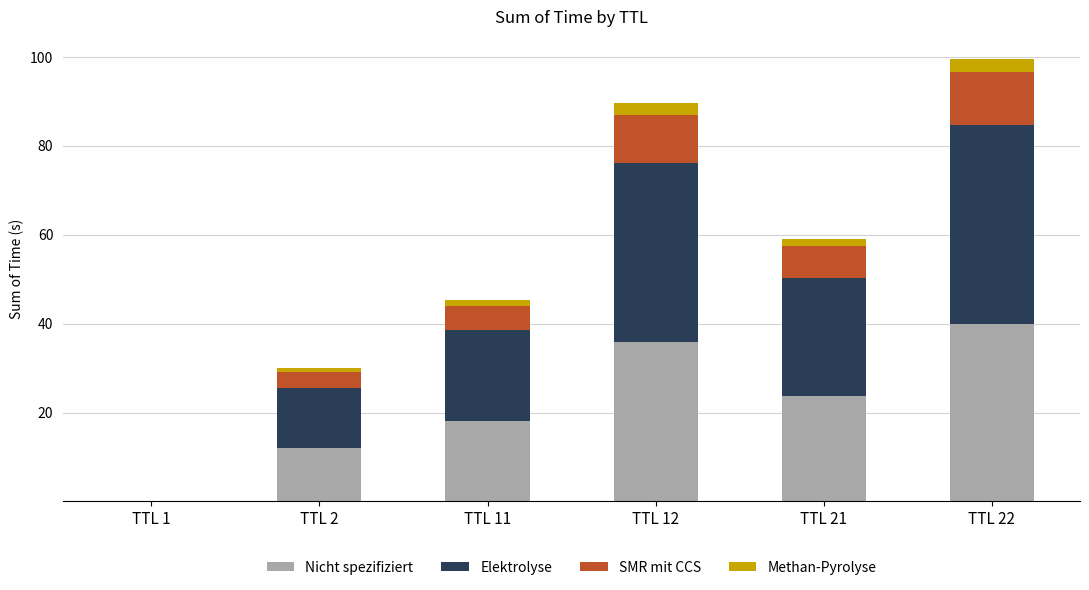

What is the maximum value for Nicht spezifiziert?

39.8